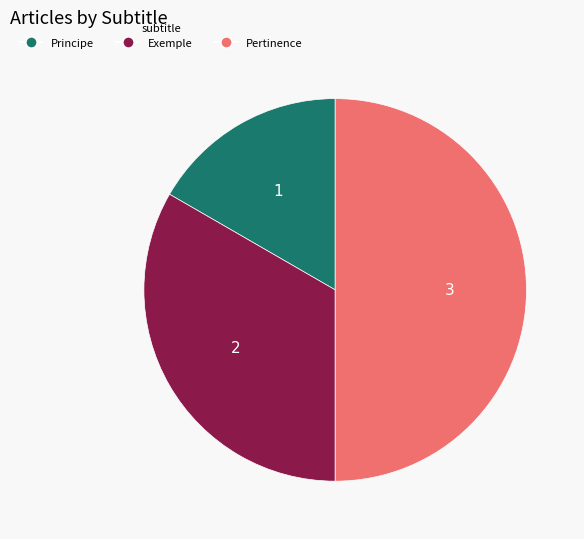

Combined, do Exemple and Pertinence account for over 50%?

Yes